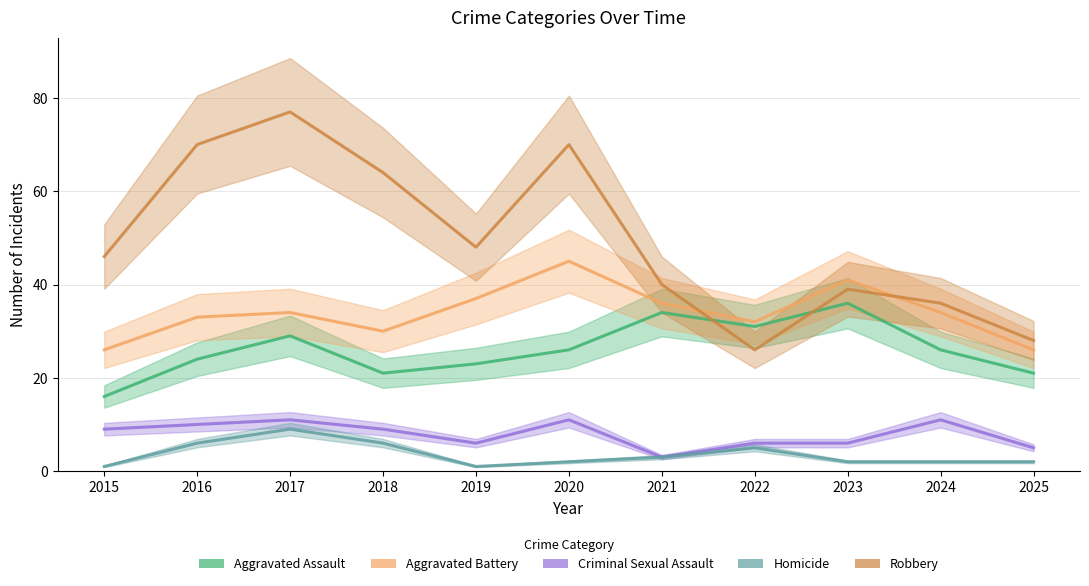

What is the value of the Homicide point at the 11th from the left?

2